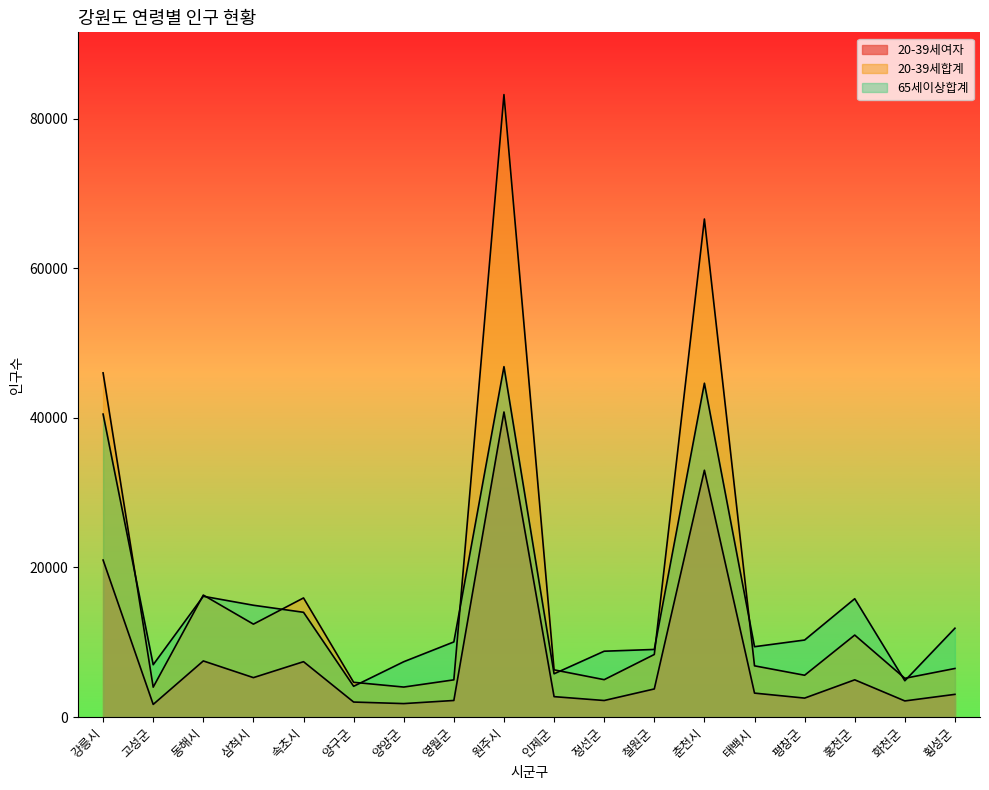

True or false: 20-39세여자 and 20-39세합계 intersect in this chart.

False